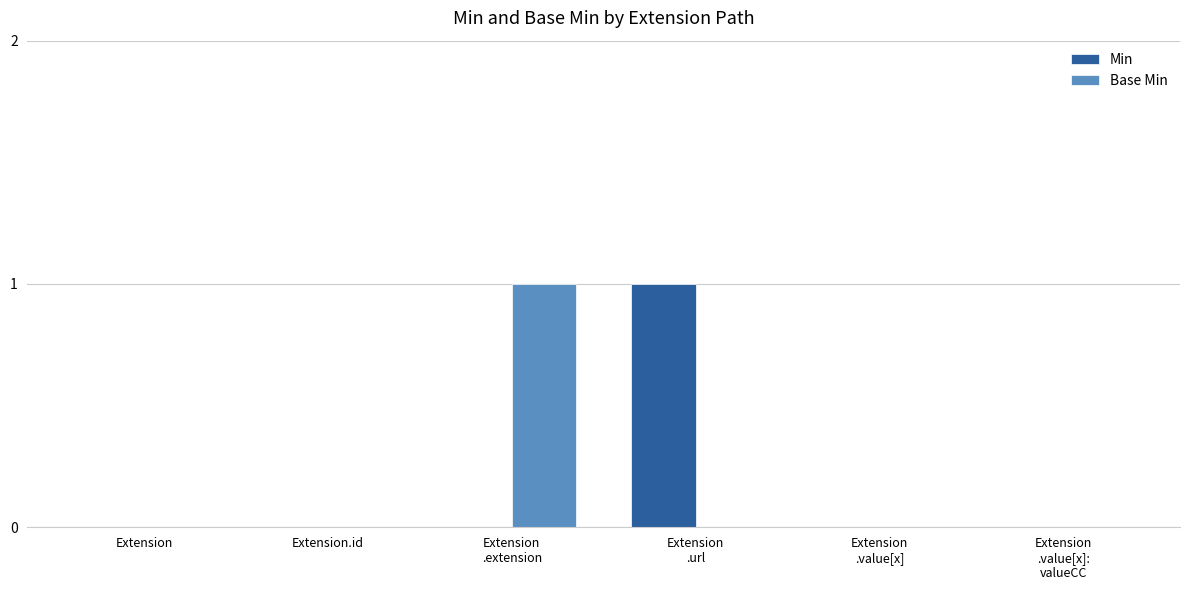

The value of Min at Extension.id is 0. True or false?

True